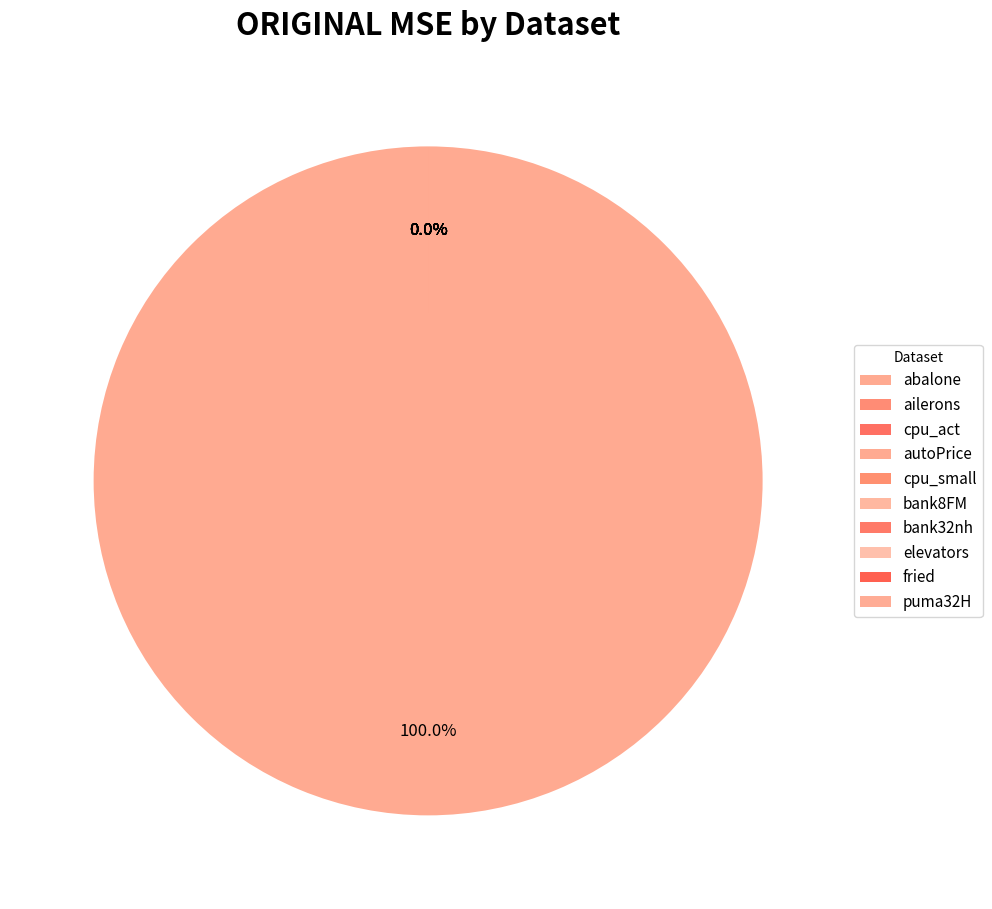

What is the majority slice?

autoPrice